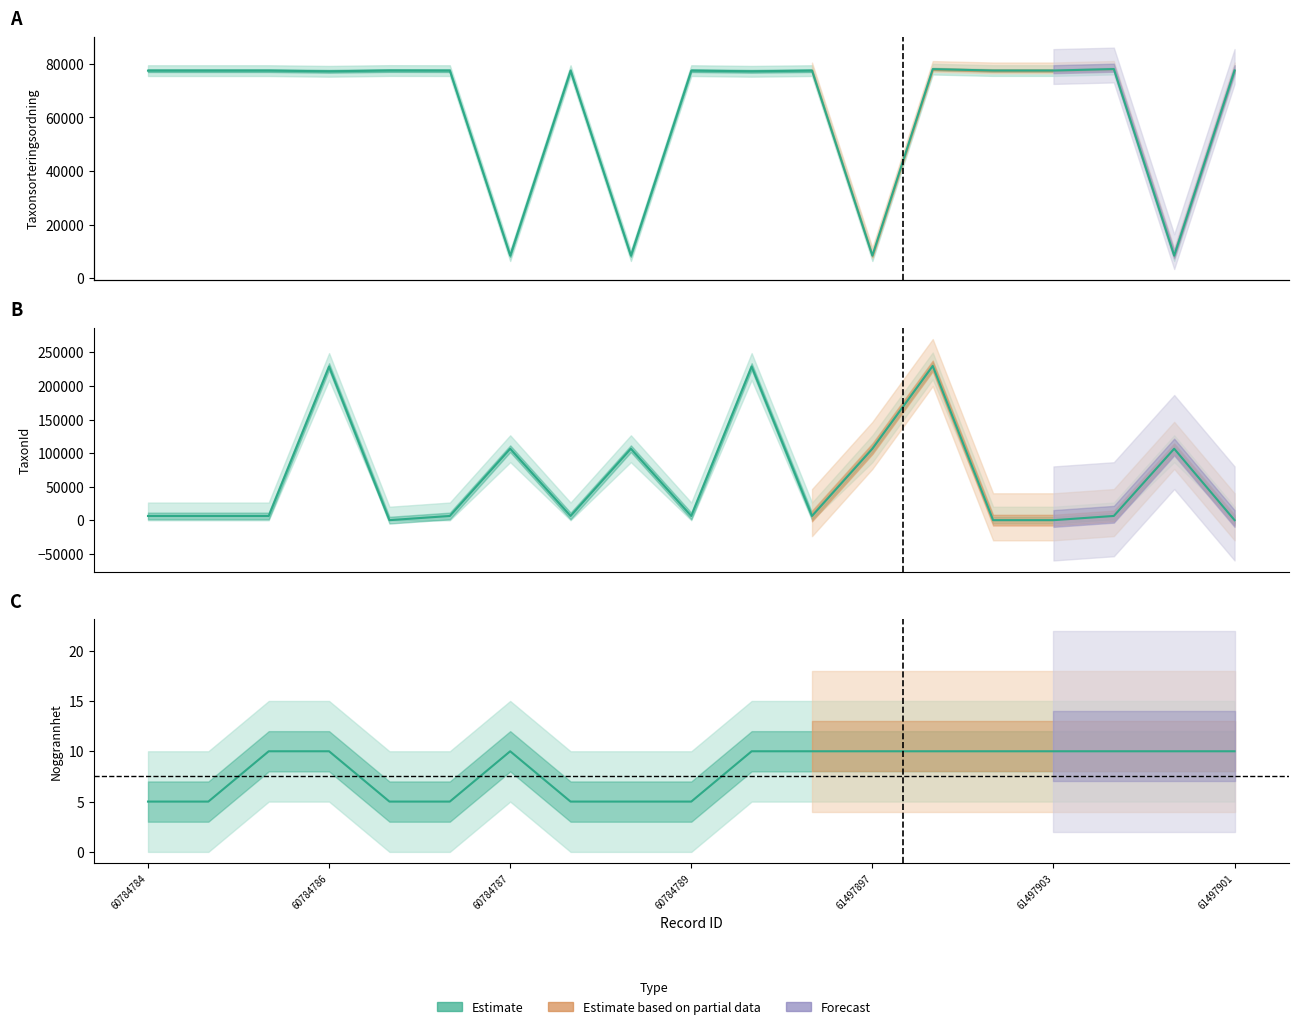

Reading left to right, list all the values displayed in this chart.

Taxonsorteringsordning: 77506	77506	77506	77259	77541	77506	8377	77506	8377	77506	77259	77506	8377	78072	77541	77541	78098	8377	77541
TaxonId: 6425	6425	6425	228912	185	6425	106545	6425	106545	6425	228912	6425	106545	229821	185	185	6453	106545	185
Noggrannhet: 5	5	10	10	5	5	10	5	5	5	10	10	10	10	10	10	10	10	10